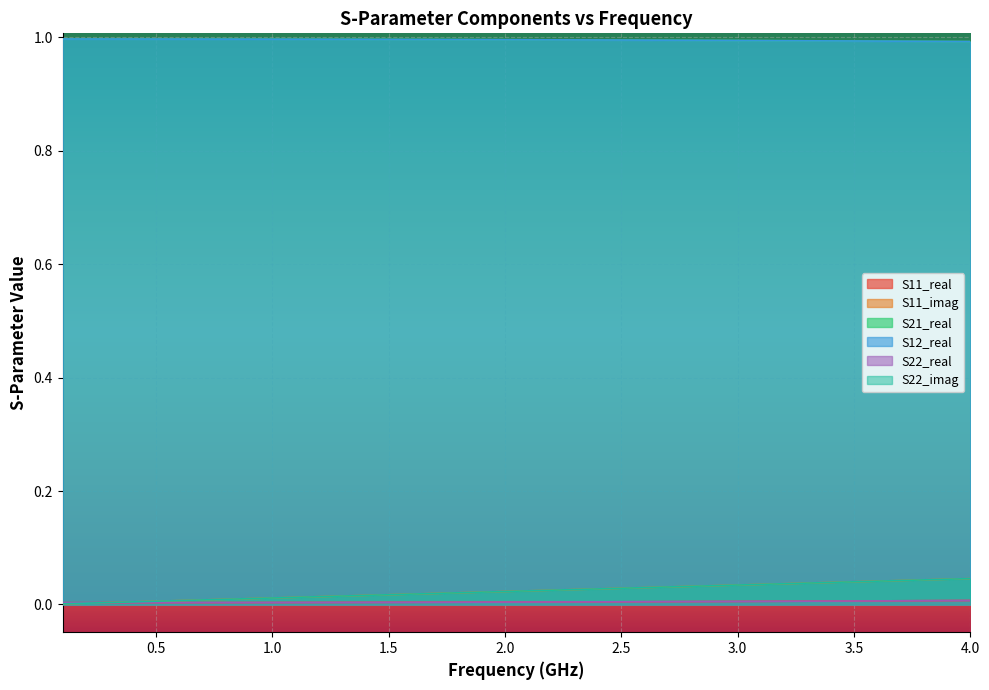

Does the chart display data point markers on the line(s)?

No